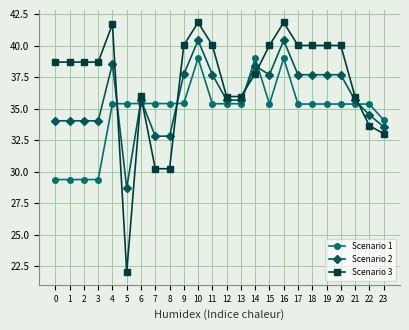

True or false: Scenario 3 has more than 1 interior local peaks.

True